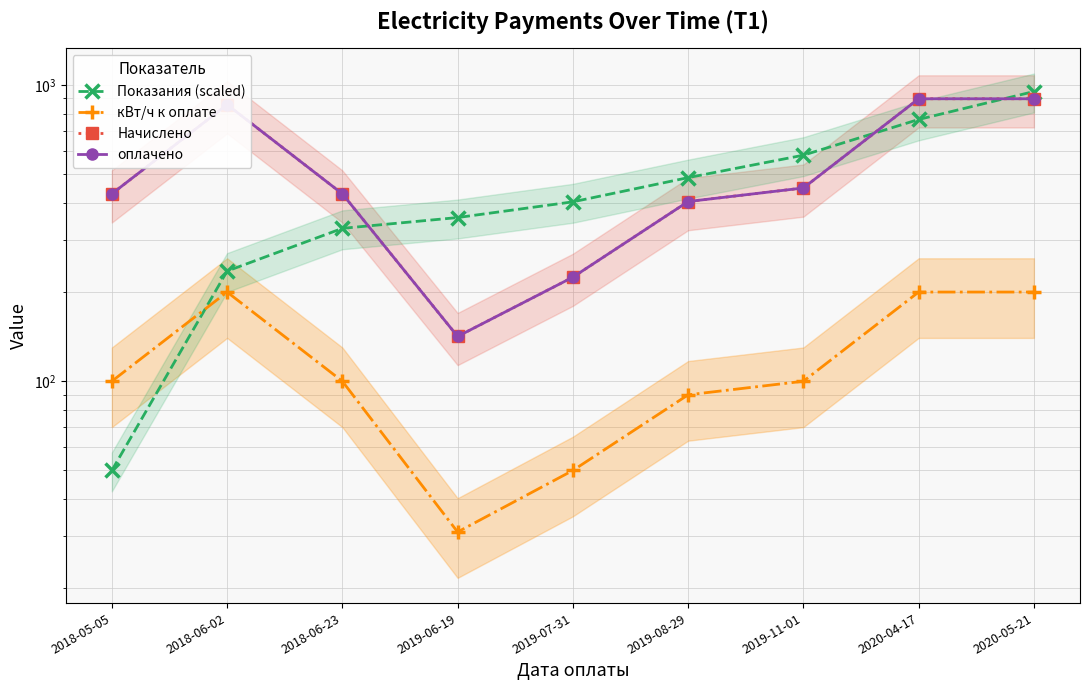

Between 2019-08-29 and 2020-05-21, which is larger?

2020-05-21